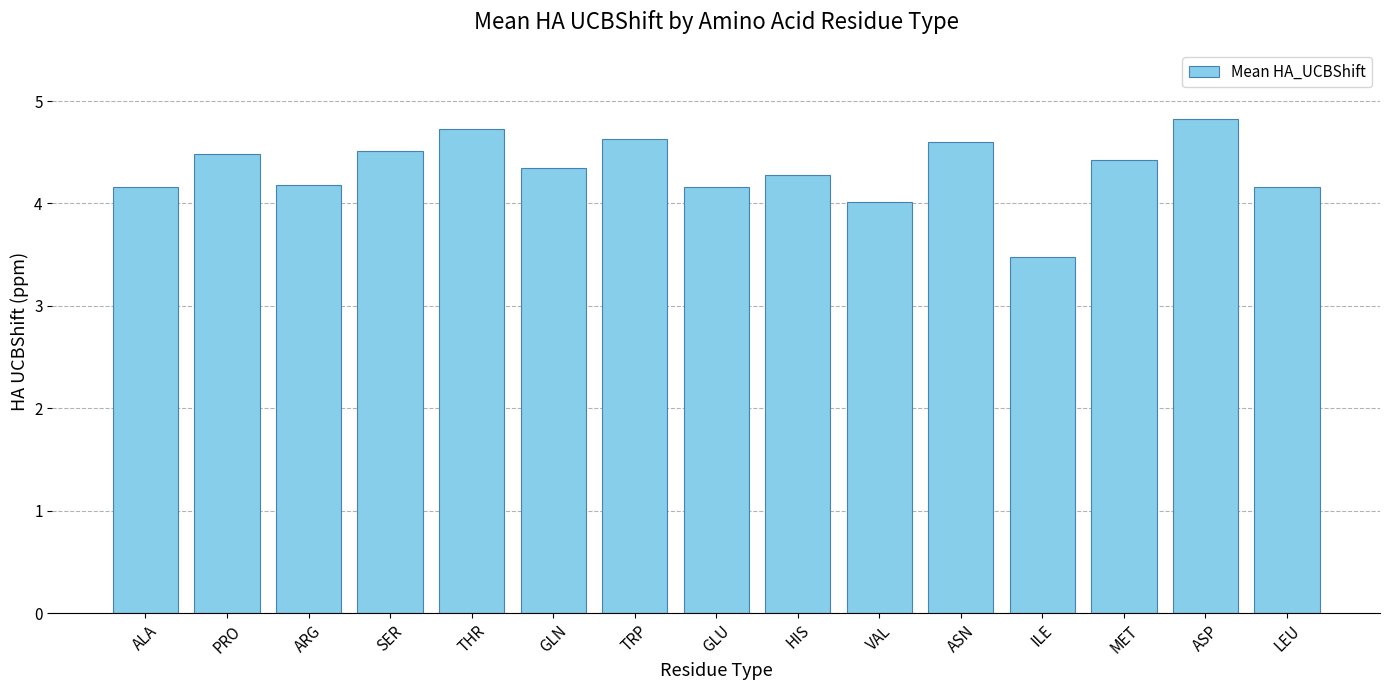

Which label corresponds to the largest value in the chart?

ASP